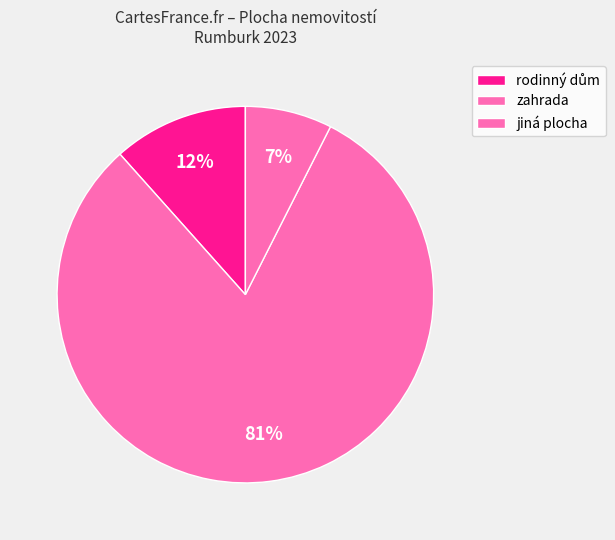

What is the smallest slice in the pie chart?

jiná plocha (V-213)